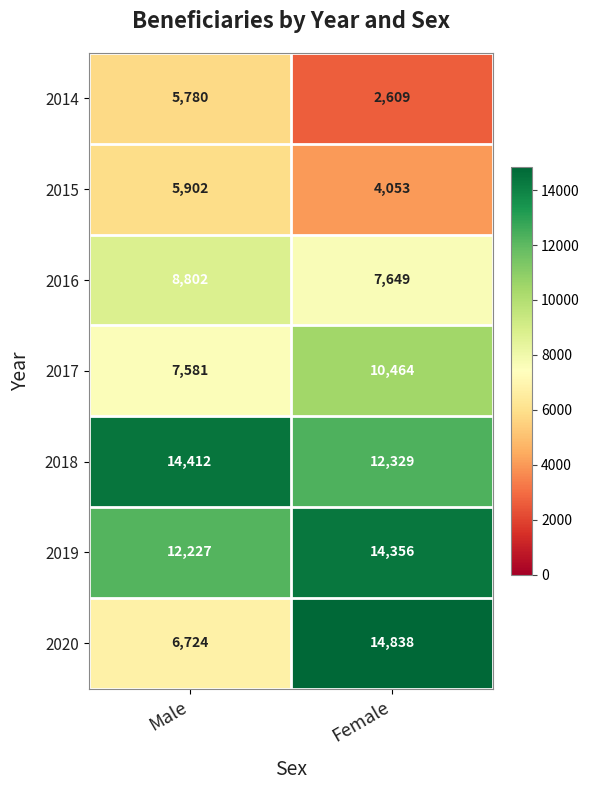

How many categories are shown in the chart?

2